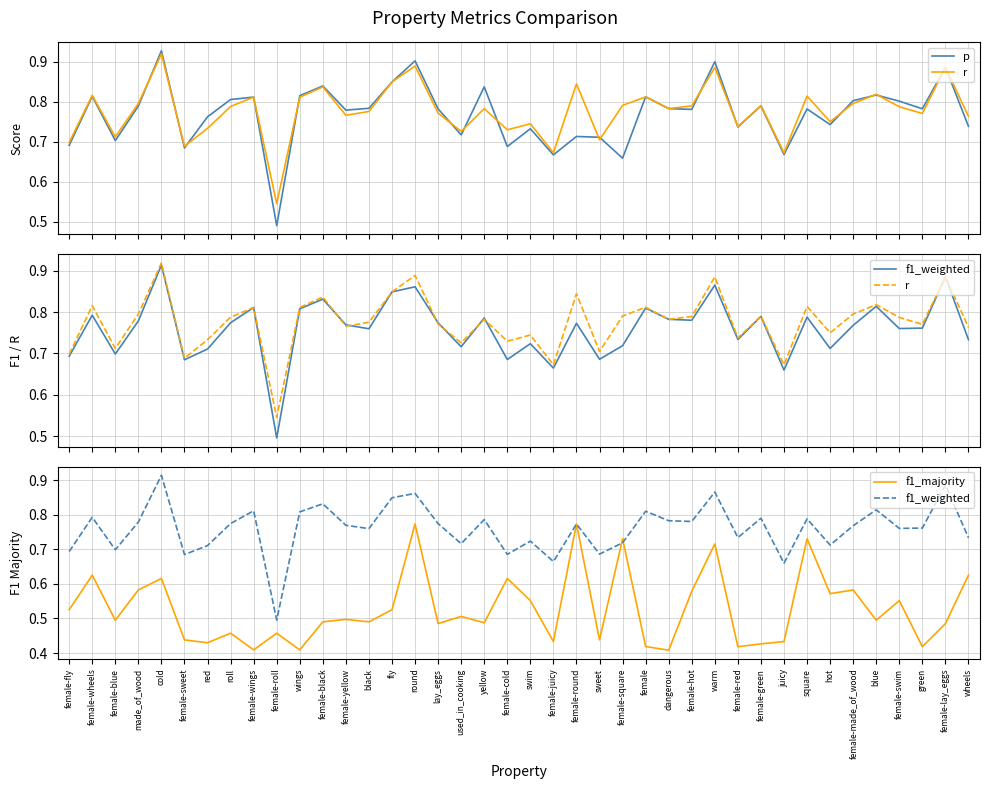

What is the difference between the maximum and minimum values in the p series?

0.4